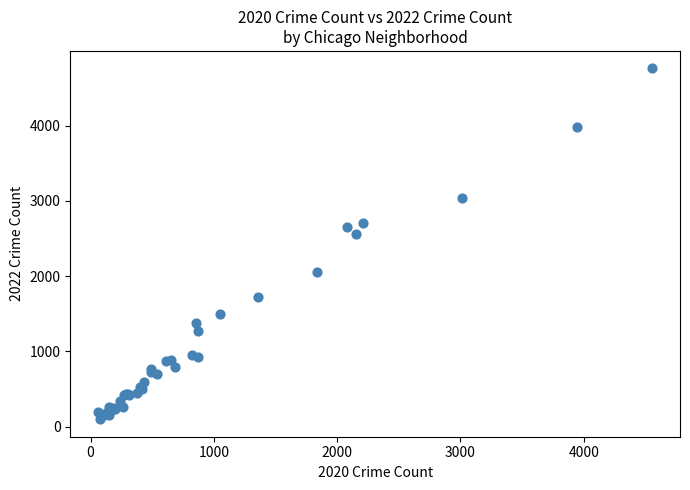

What Y value in the scatter plot is closest to 2430?

2565